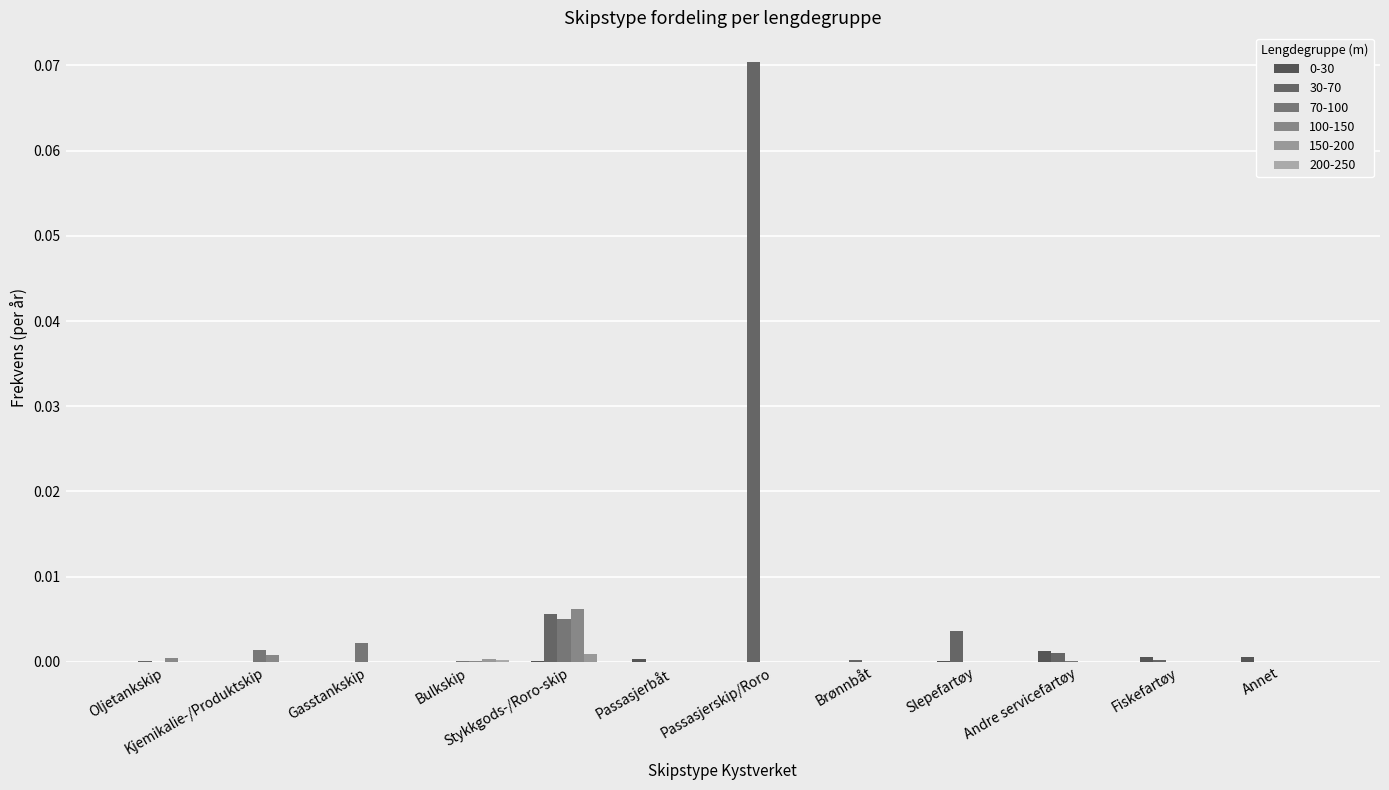

Does the chart contain stacked bars?

No